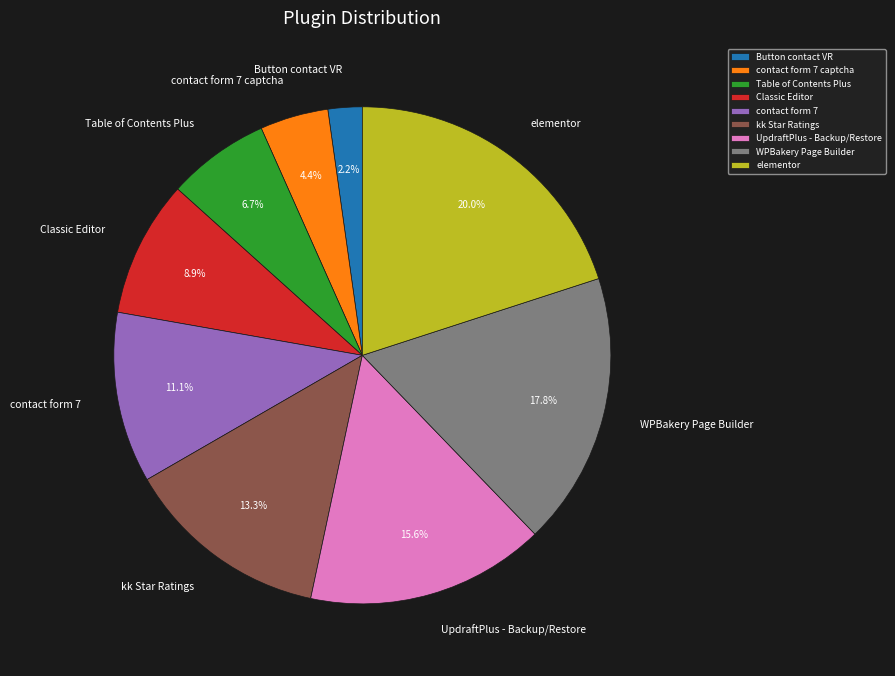

How many slices are in this pie chart?

9